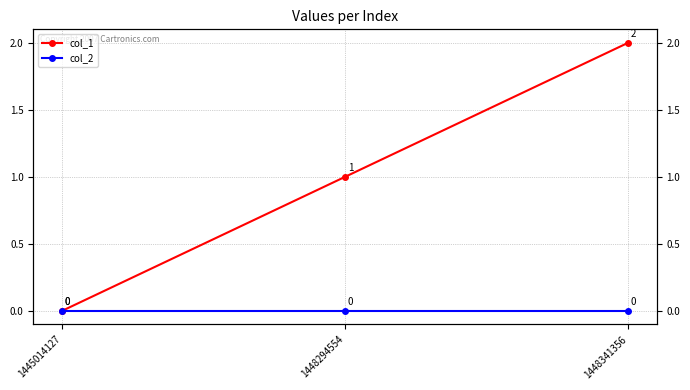

How many values in the col_1 series exceed 1?

1